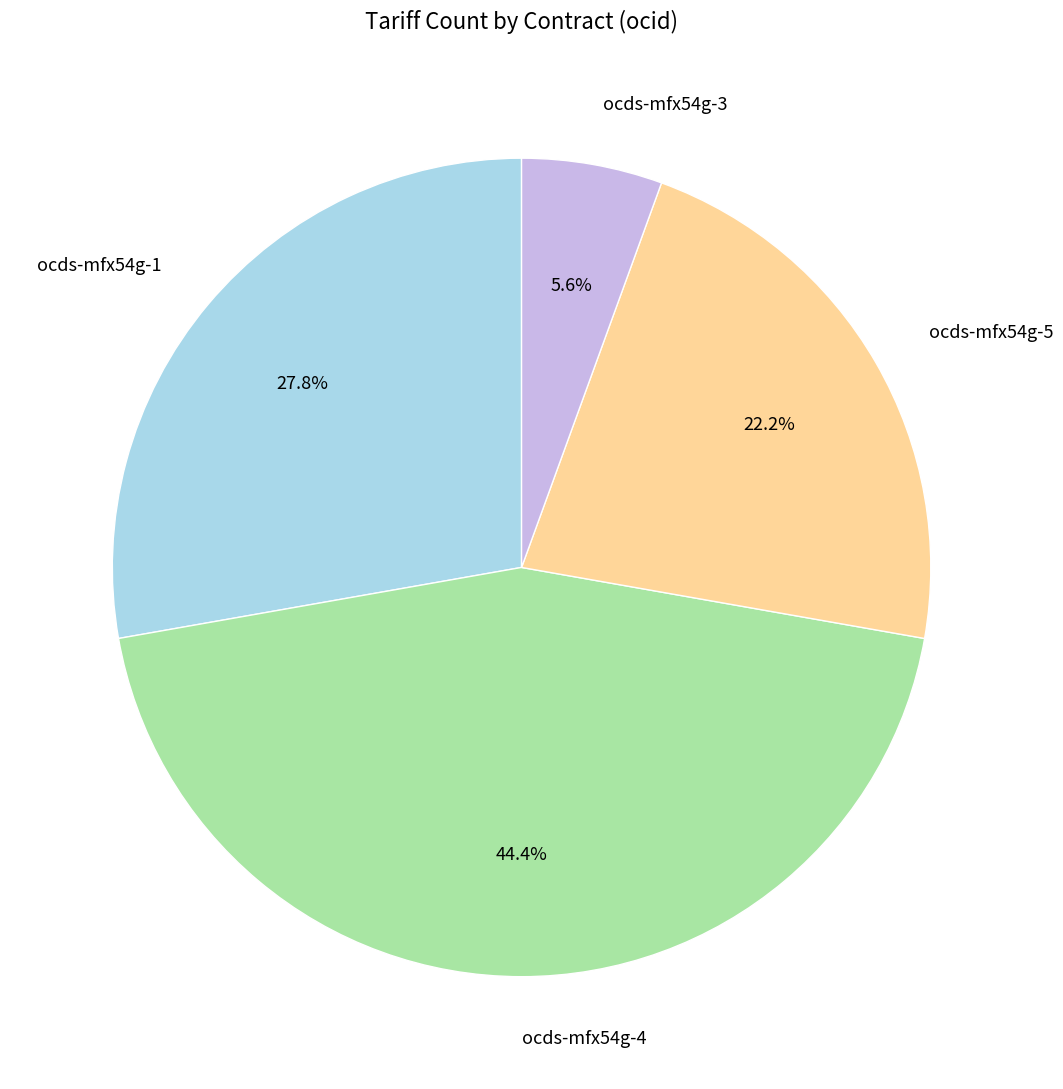

Count the number of slices in the pie.

4